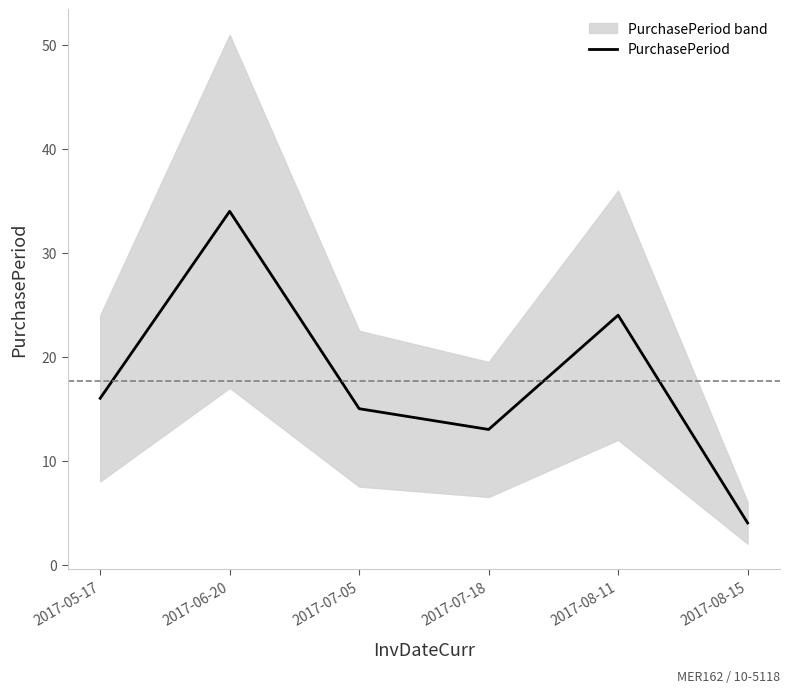

At which label does the data first exceed 16?

2017-06-20